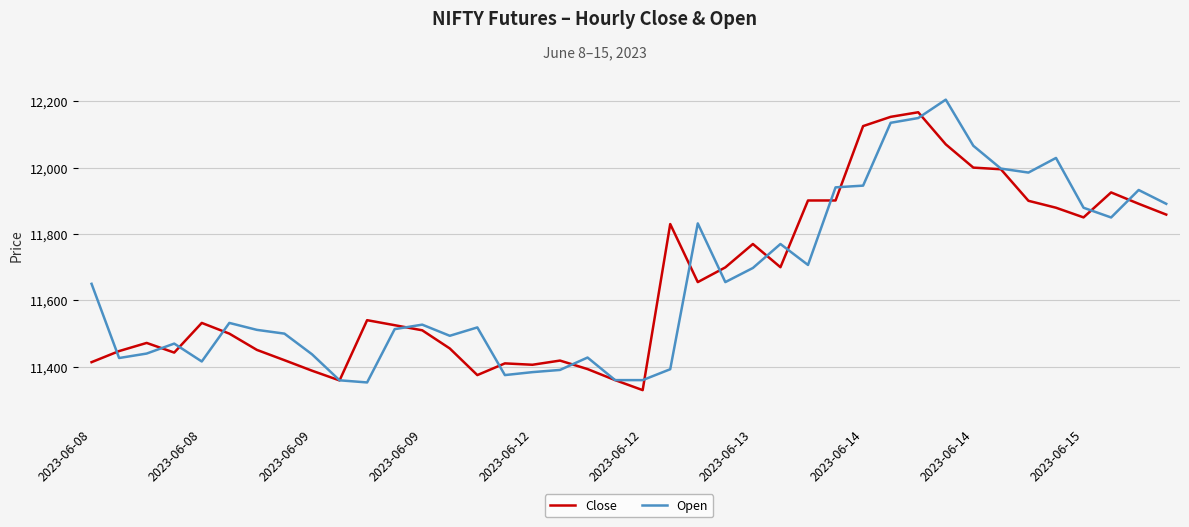

What is the greatest value displayed?

12204.7